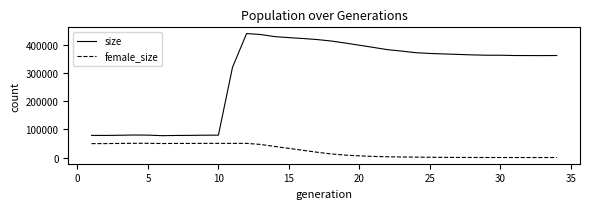

True or false: size and female_size intersect in this chart.

False